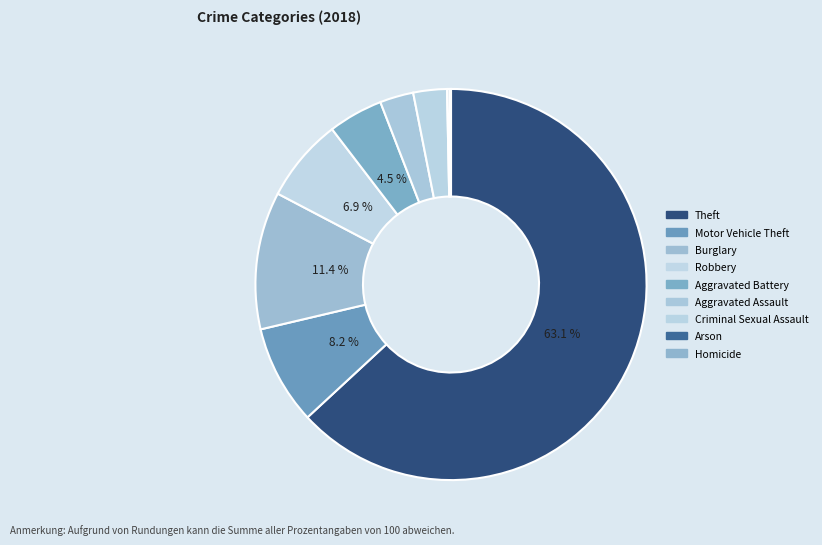

Is there a majority slice in this chart?

Yes